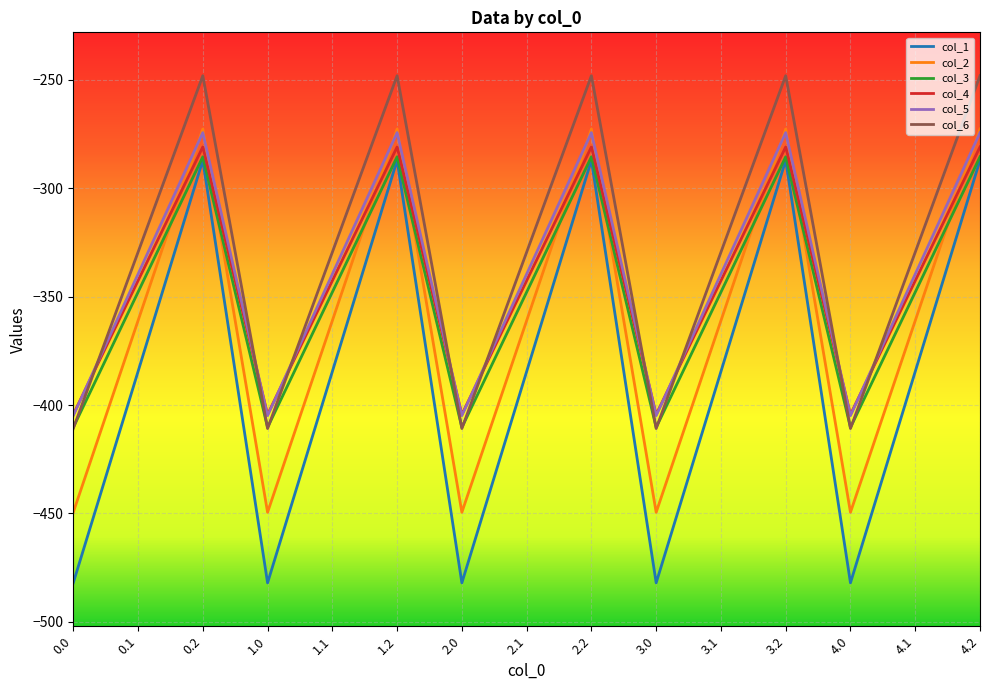

What is the maximum value shown in the chart?

-248.1